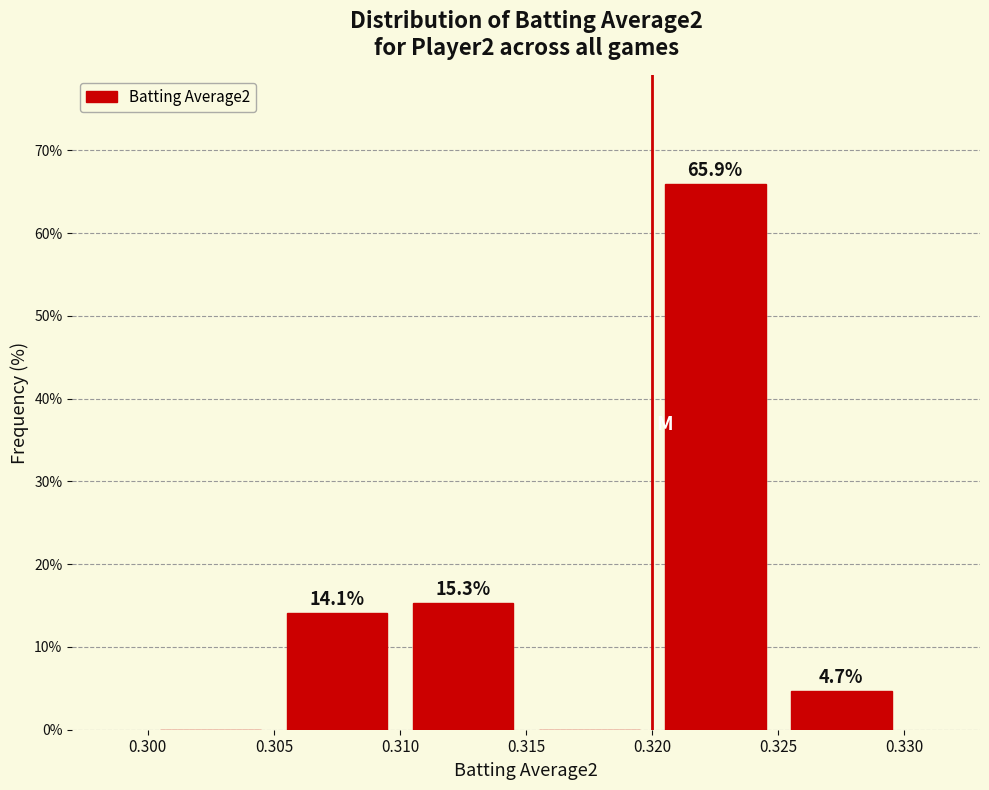

Which range on the x-axis has the tallest bar?

0.320 to 0.325